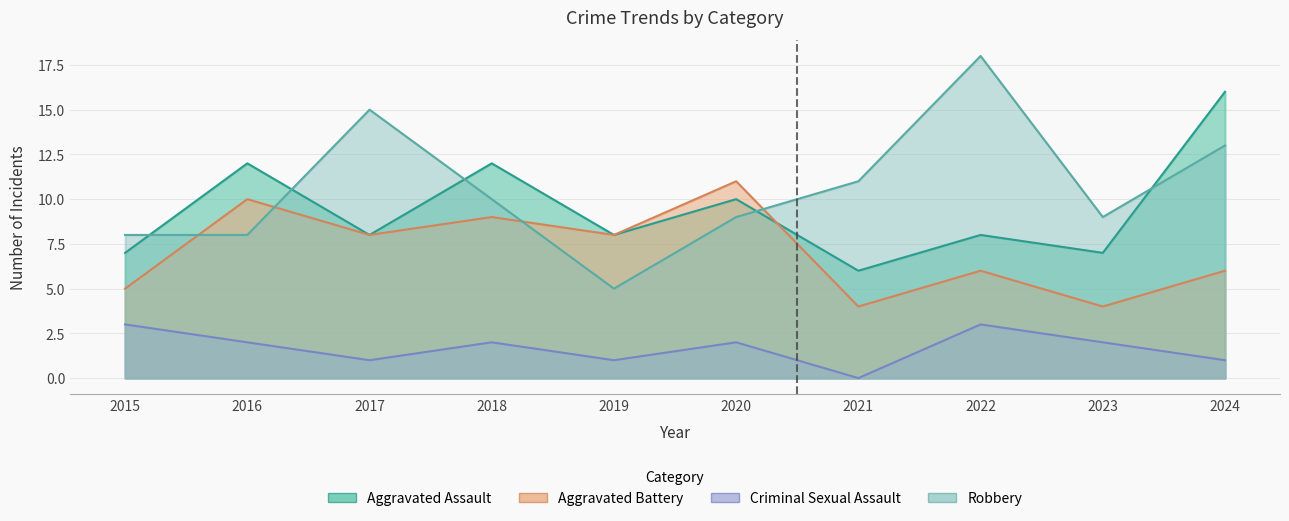

Where does the Criminal Sexual Assault series first go above 2?

2015